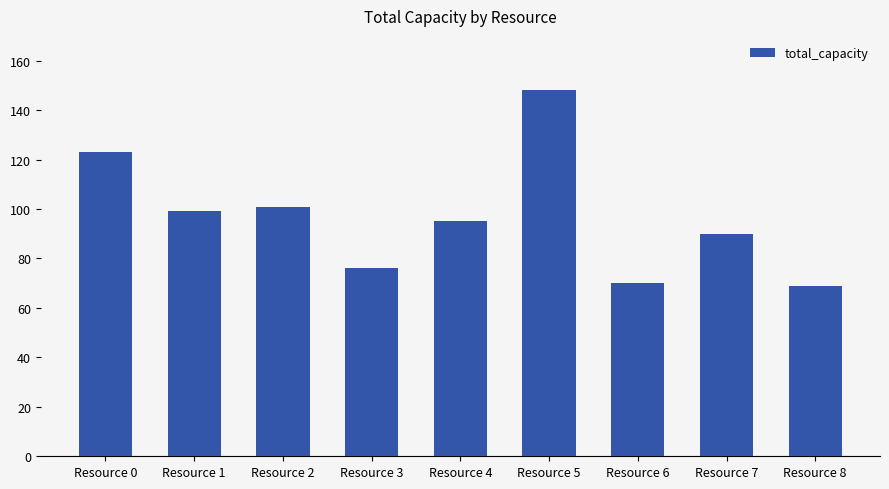

Are the bars horizontal?

No